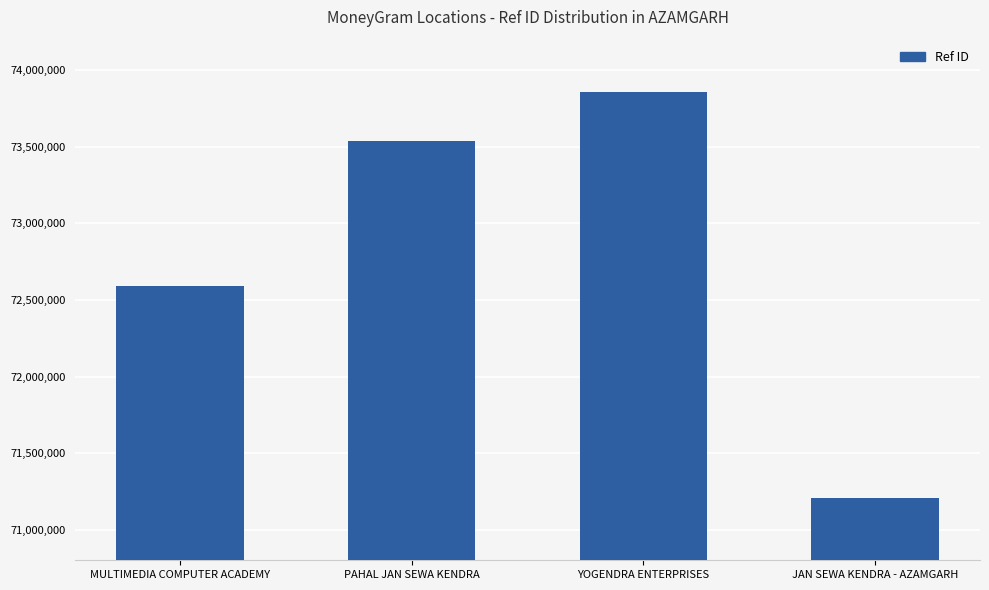

What is the maximum value shown in the chart?

73858030